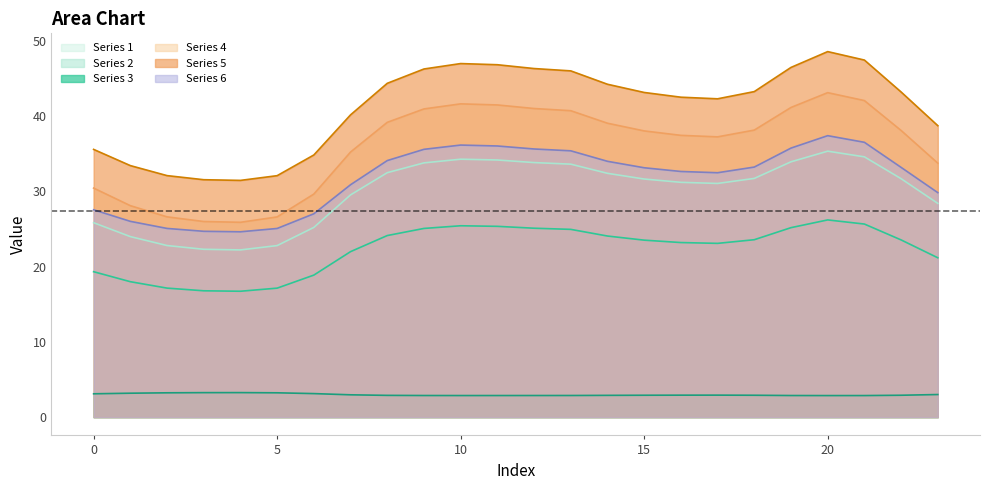

What is the difference between the Series 2 values at 3 and 6?

2.1